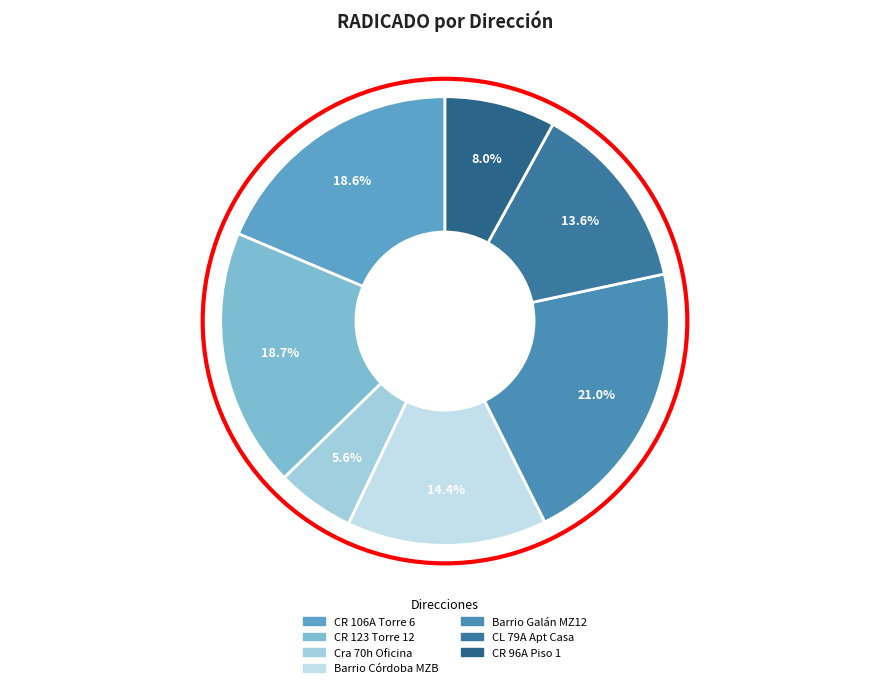

How many slices are in this pie chart?

7